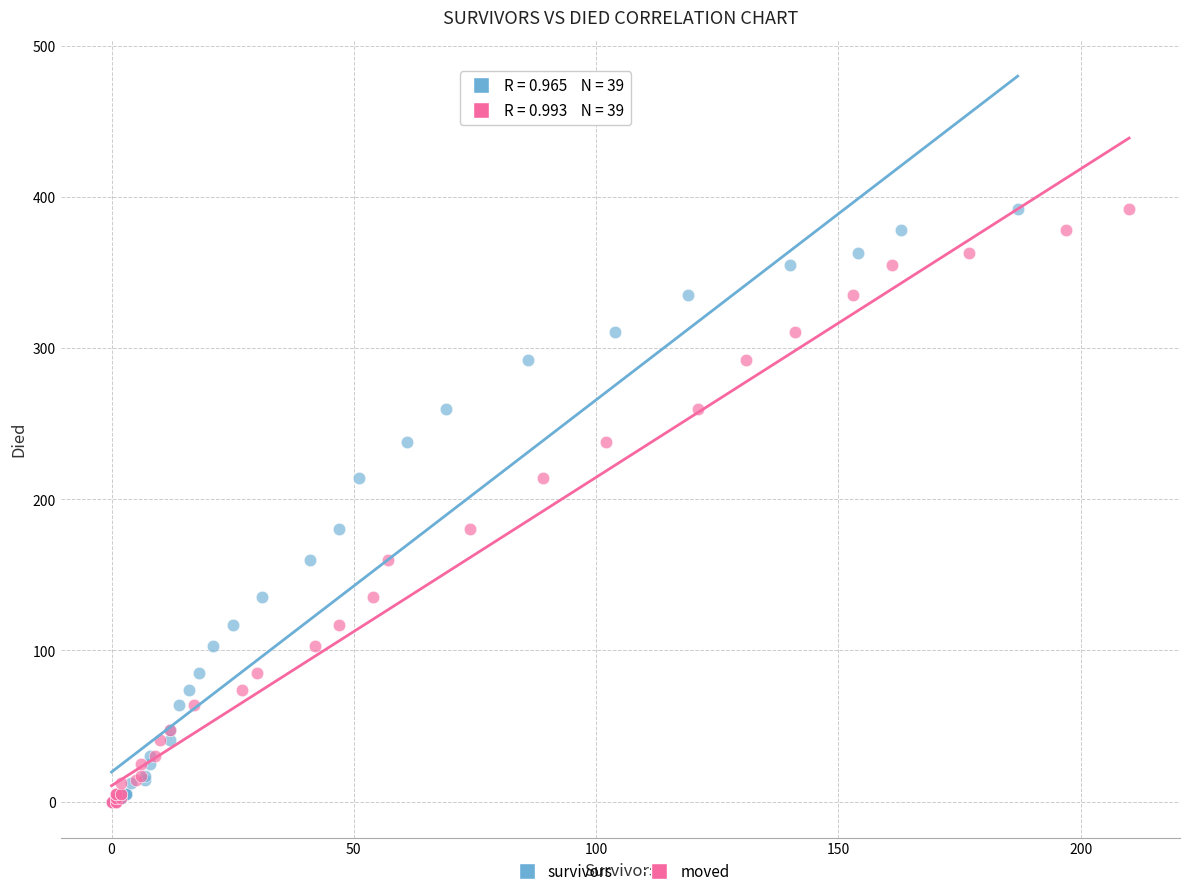

What are all the series names shown in the legend?

survivors, moved